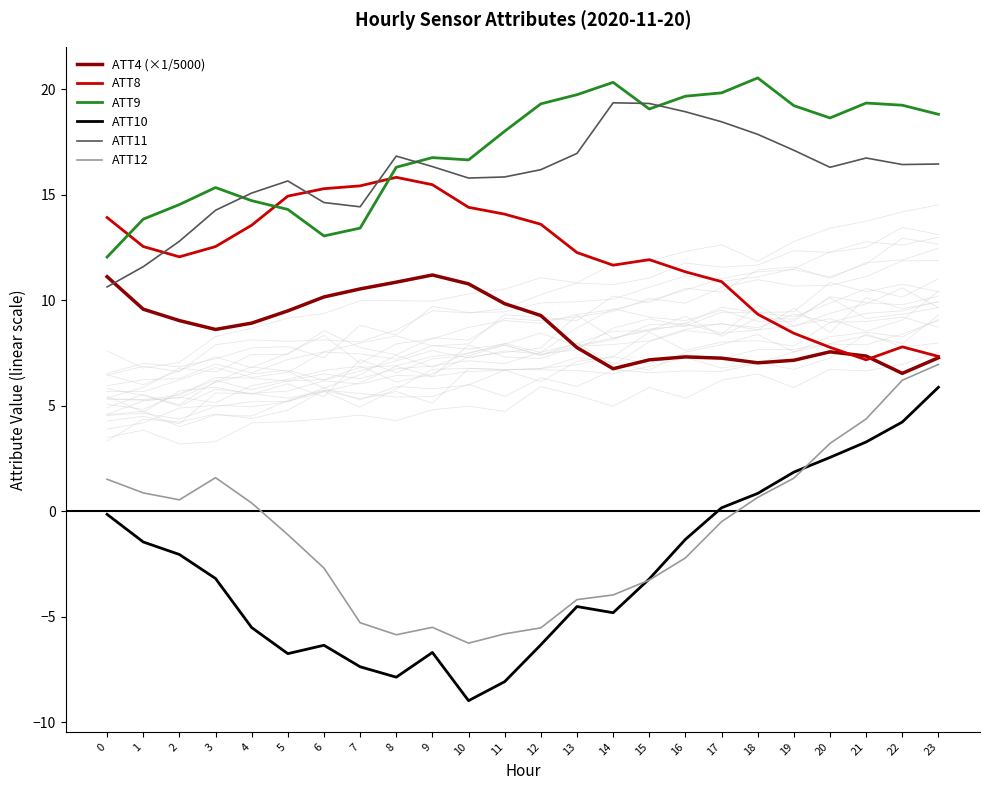

What are all the series names shown in the legend?

ATT4 (×1/5000), ATT8, ATT9, ATT10, ATT11, ATT12